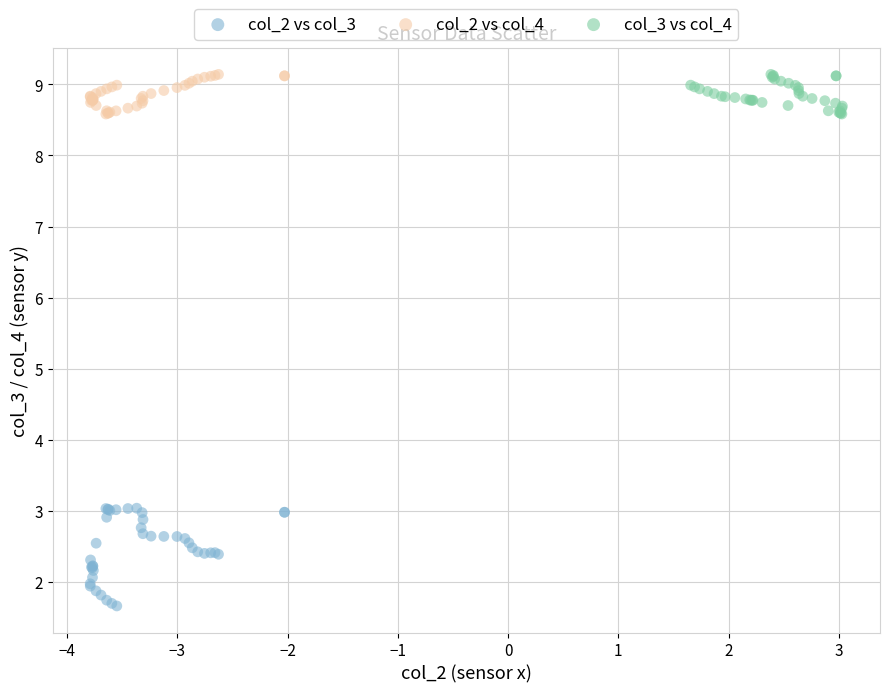

Which series reaches the minimum Y coordinate?

col_2 vs col_3